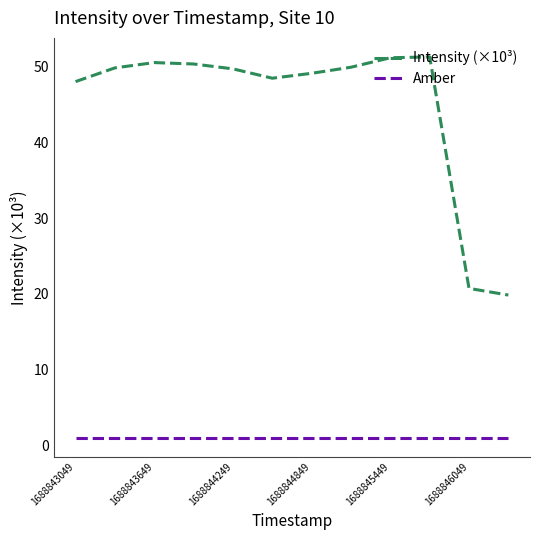

Count the number of data series in this chart.

2